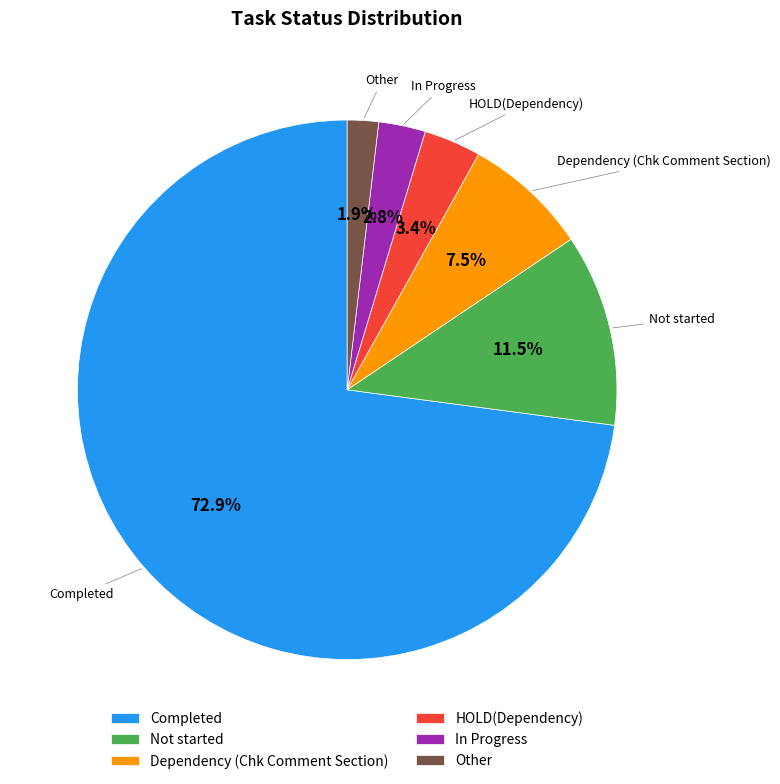

To the nearest percent, what percentage of the pie is HOLD(Dependency)?

3%